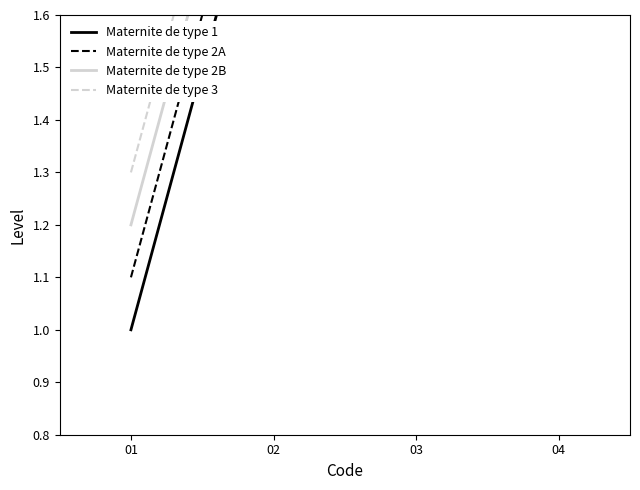

True or false: Maternite de type 2B has more than 0 points higher than both neighbors.

False